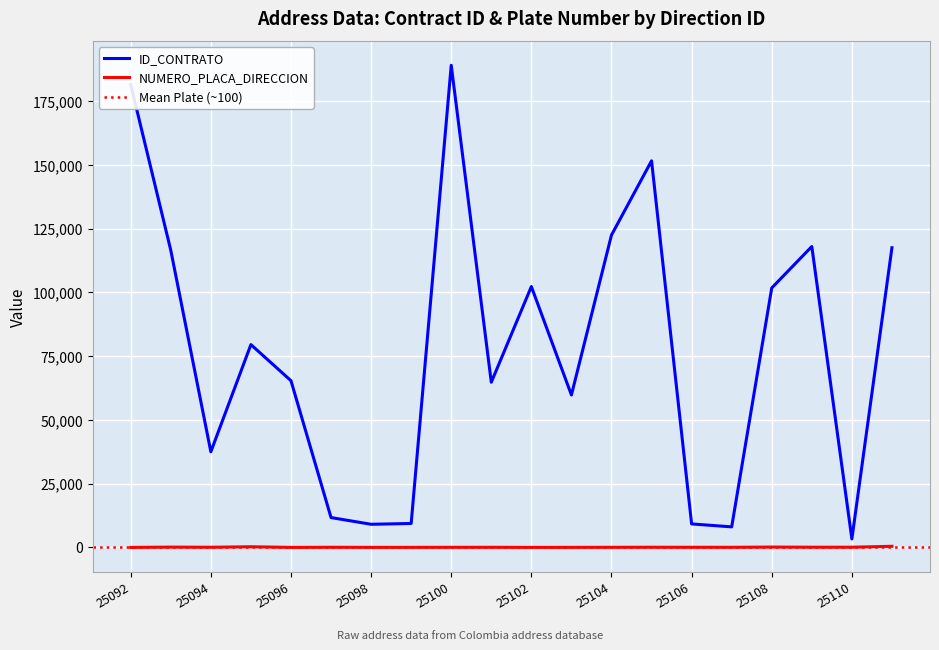

Does the chart display data point markers on the line(s)?

No